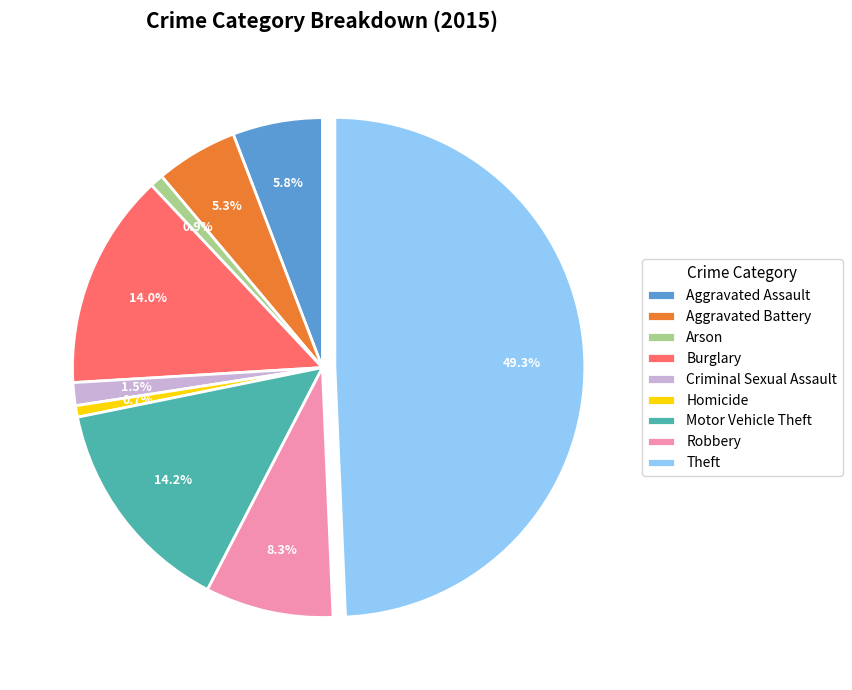

Which category has the biggest portion of the pie?

Theft